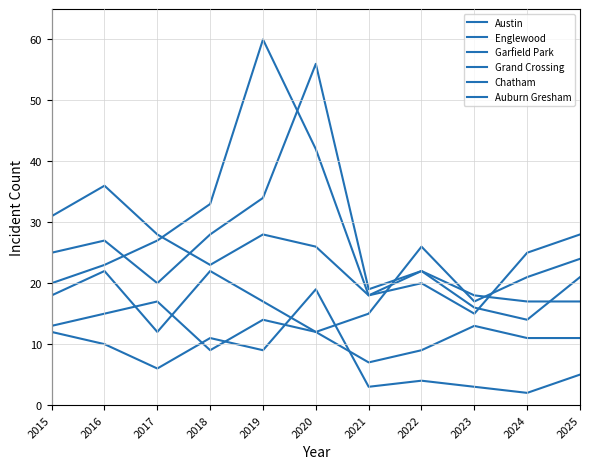

How many interior local peaks does the Englewood series have?

3